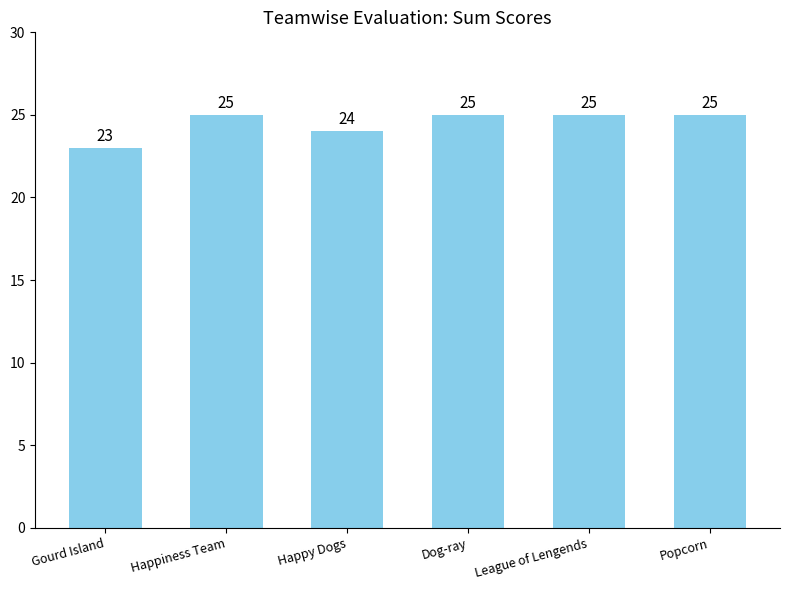

What is the sum of the values at League of Lengends and Popcorn?

50